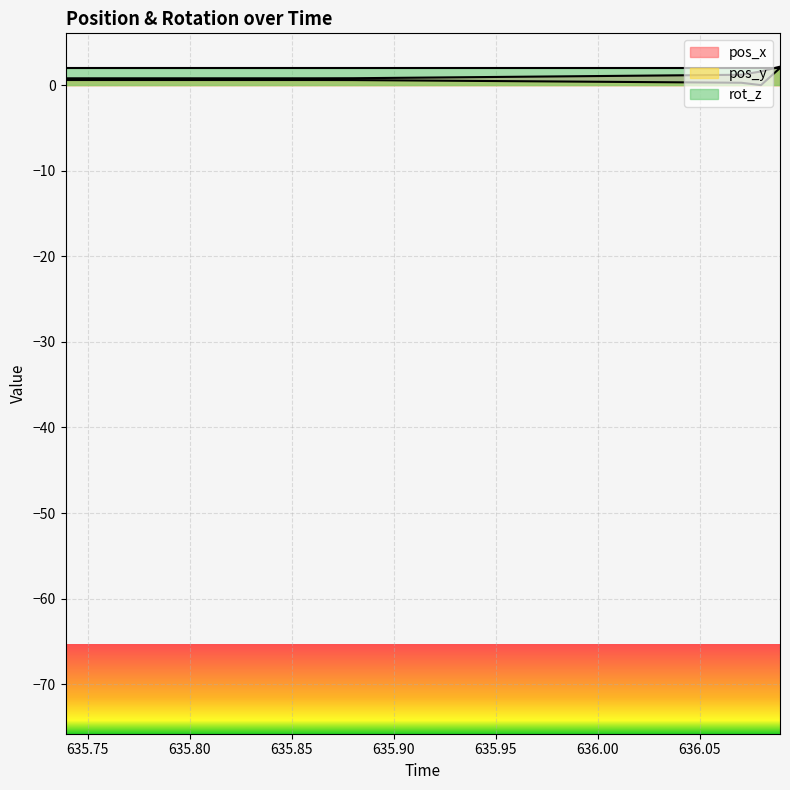

Which label corresponds to the largest value in the chart?

636.0894